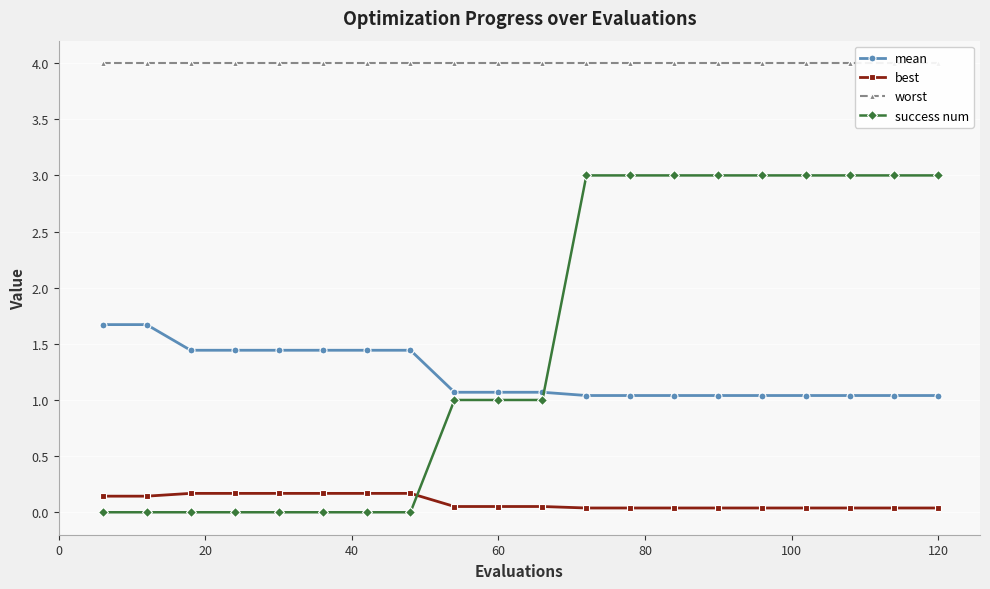

The value of mean at 60 is 1.1. True or false?

True